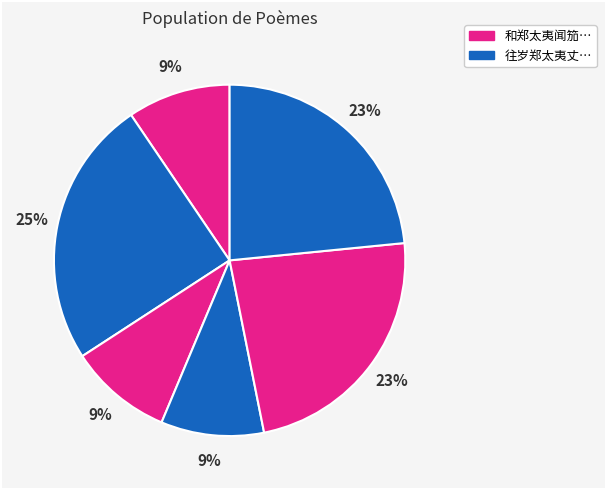

How many slices are in this pie chart?

6